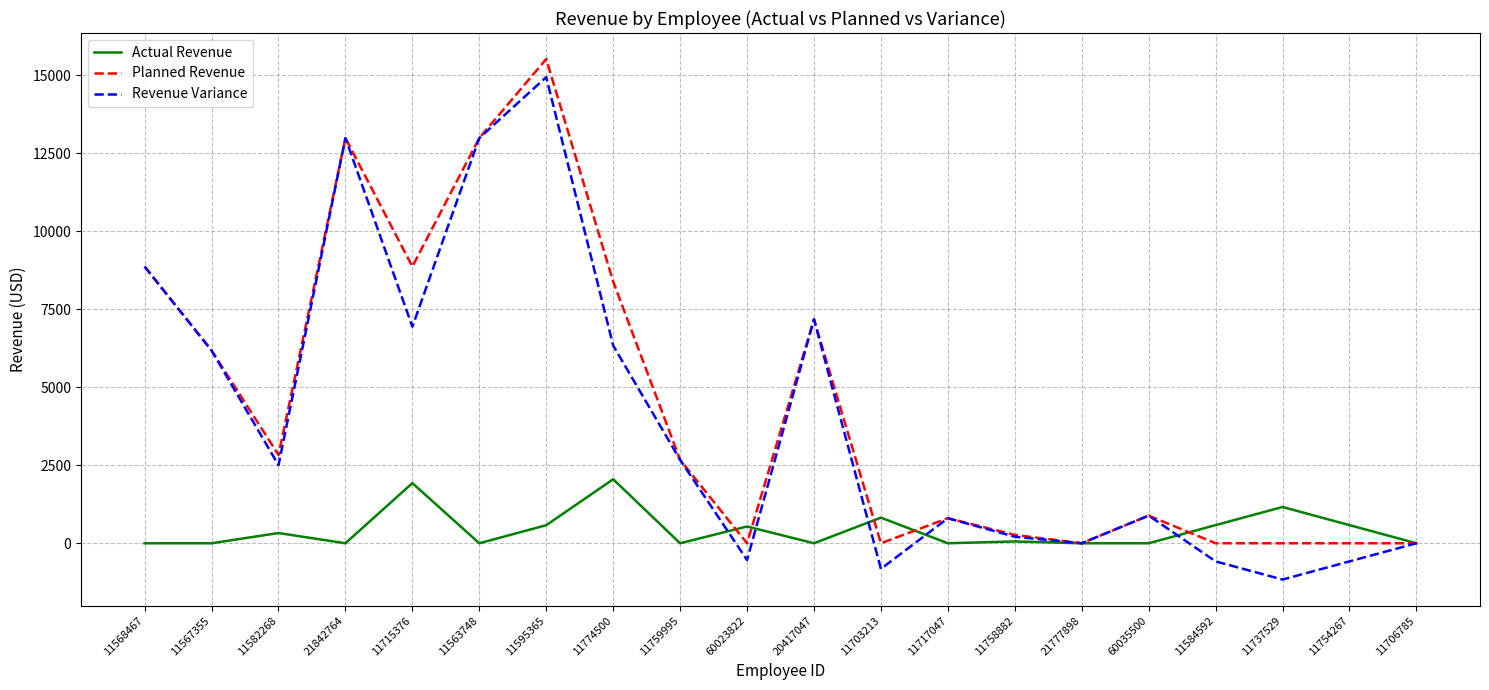

Is it true that Actual Revenue equals -969.2 at 11563748?

False